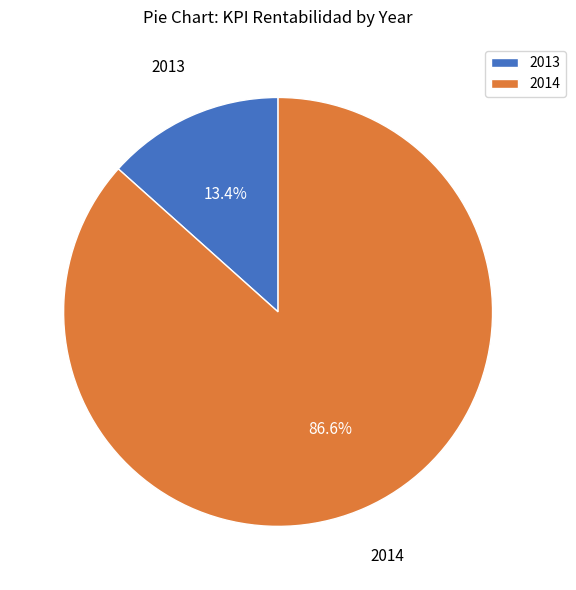

Between 2014 and 2013, which is larger?

2014